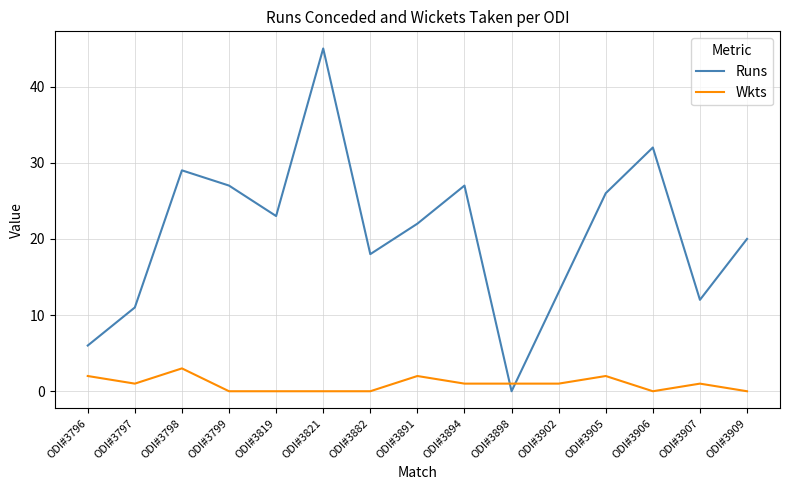

What is the average value of the Wkts series?

1